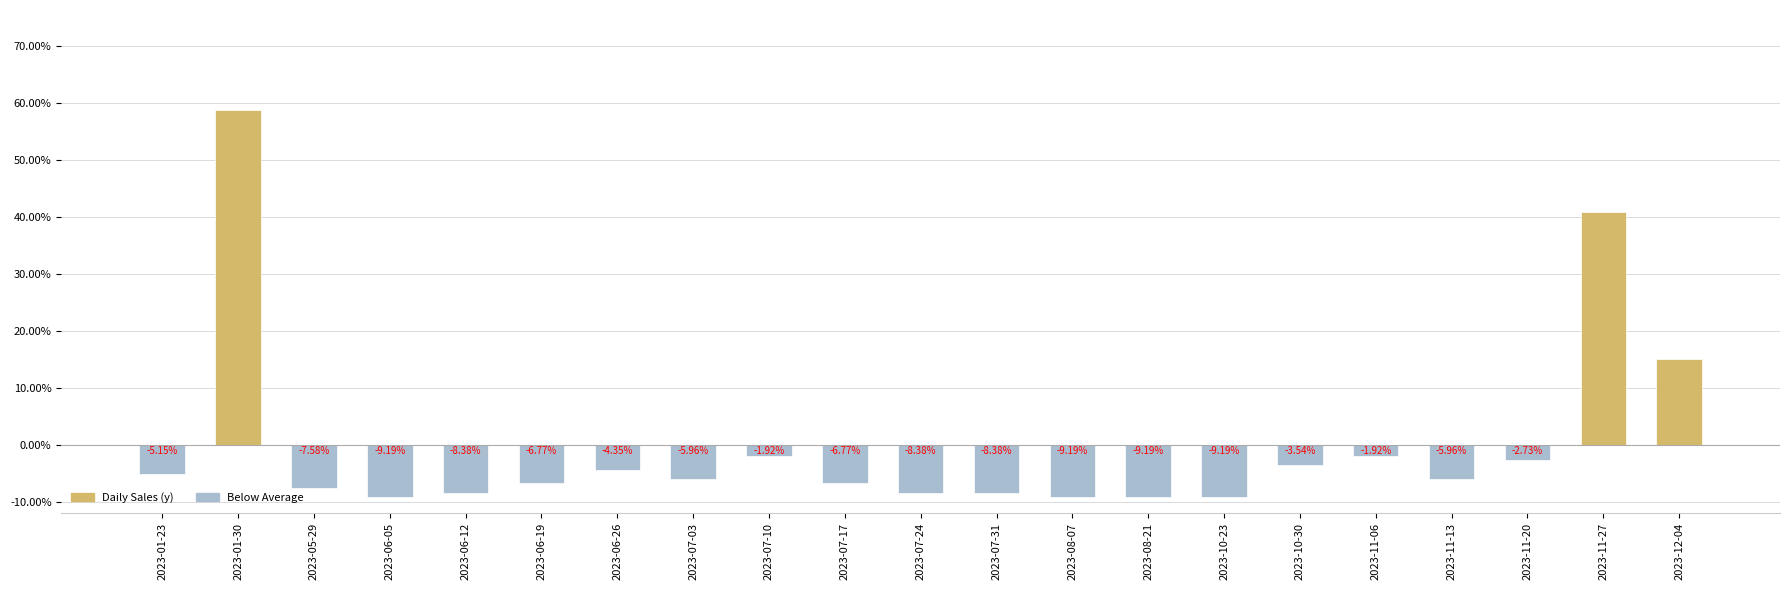

What is the difference between the maximum and minimum values?

67.8